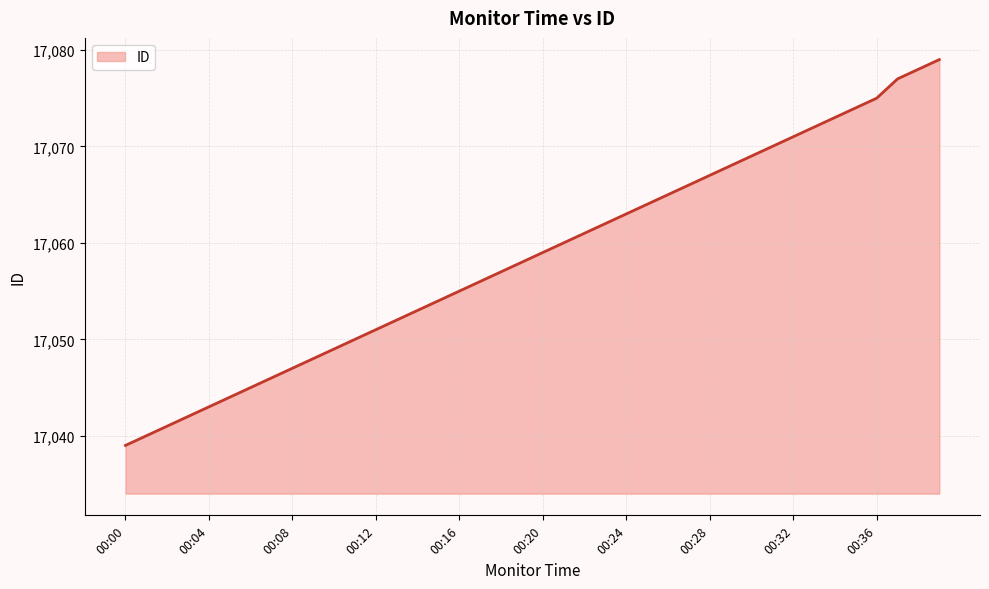

What is the average value?

17059